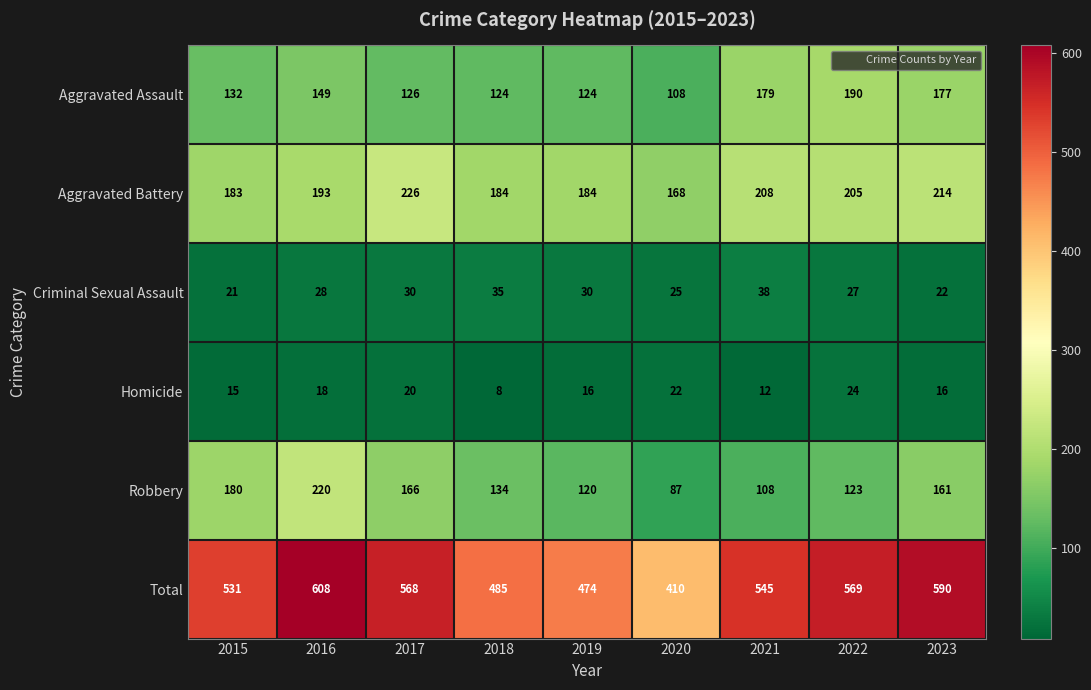

Rank the series by their maximum value, from lowest to highest.

Homicide, Criminal Sexual Assault, Aggravated Assault, Robbery, Aggravated Battery, Total